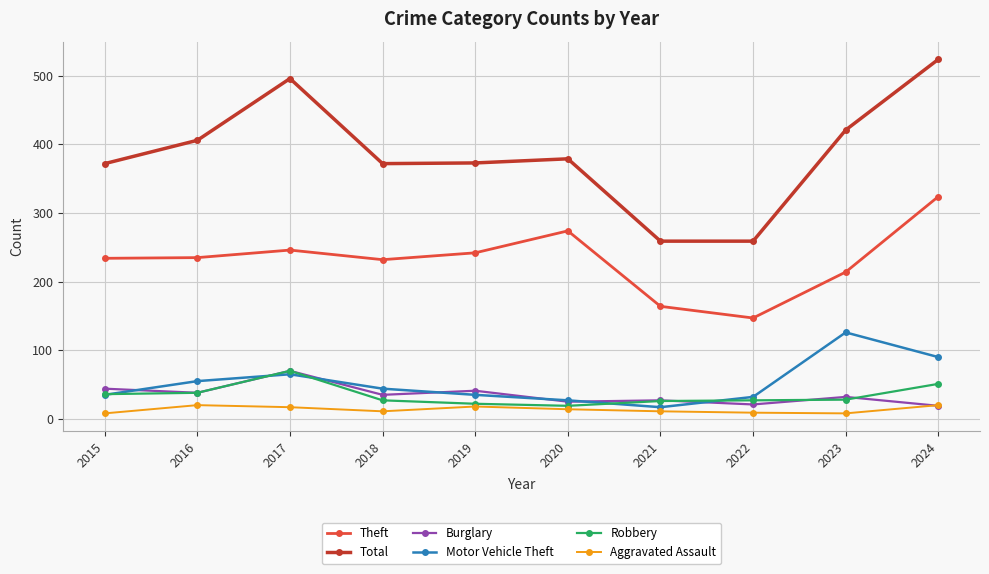

What is the value of the Total point at the 3rd from the left?

496